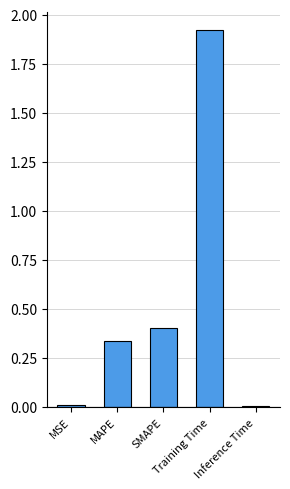

What is the sum of all values?

2.7